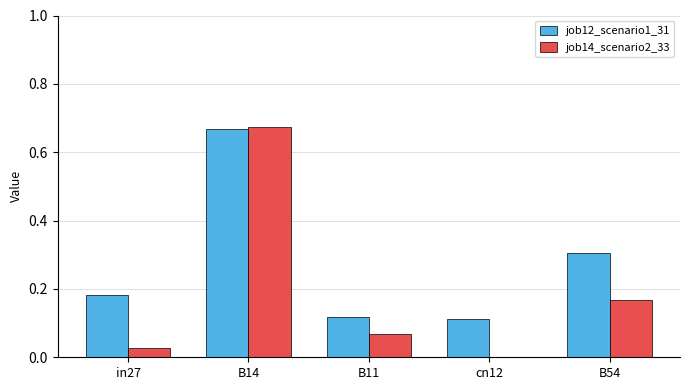

At which category is the sum across all series the highest?

B14